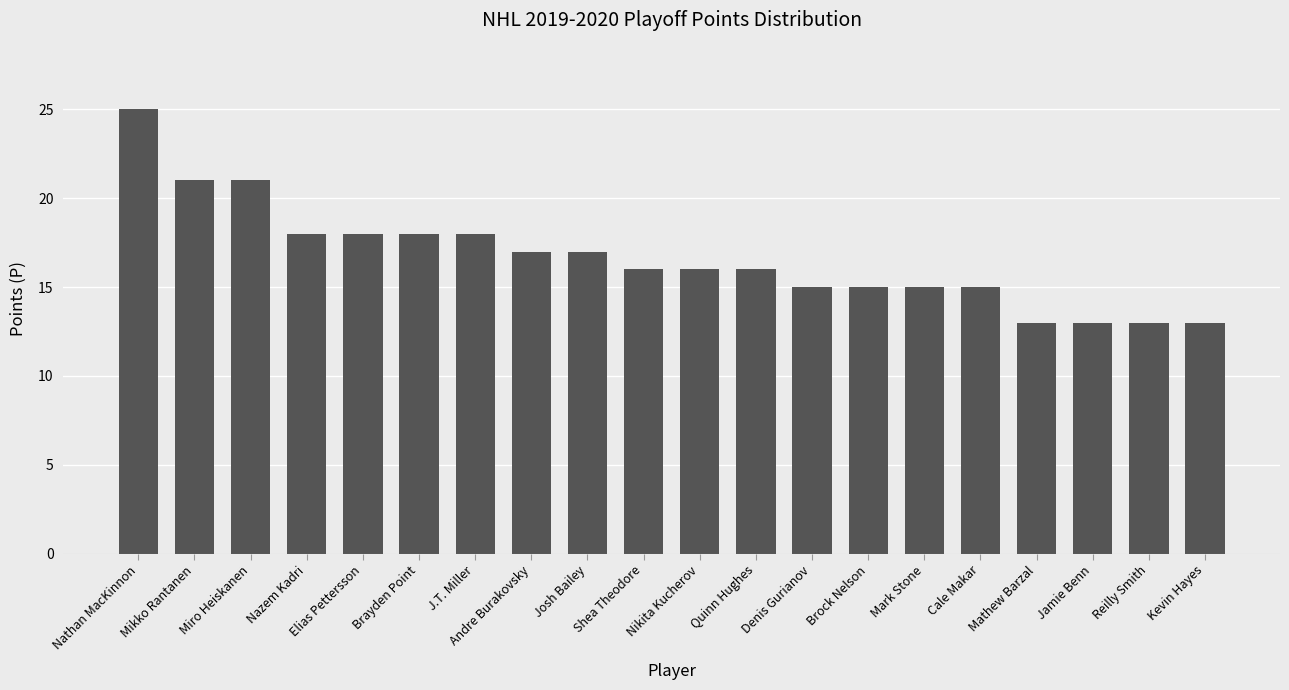

How many categories are shown in the chart?

20